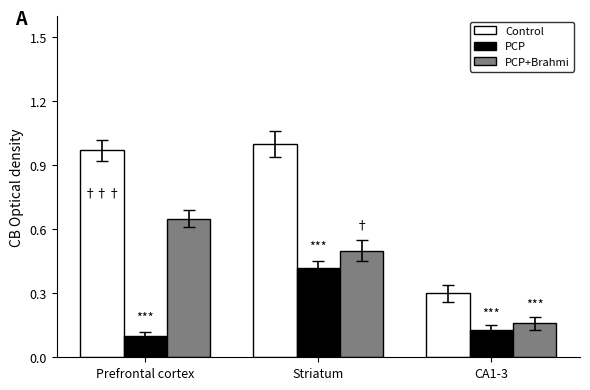

Where is PCP nearest to the value 0?

Prefrontal cortex